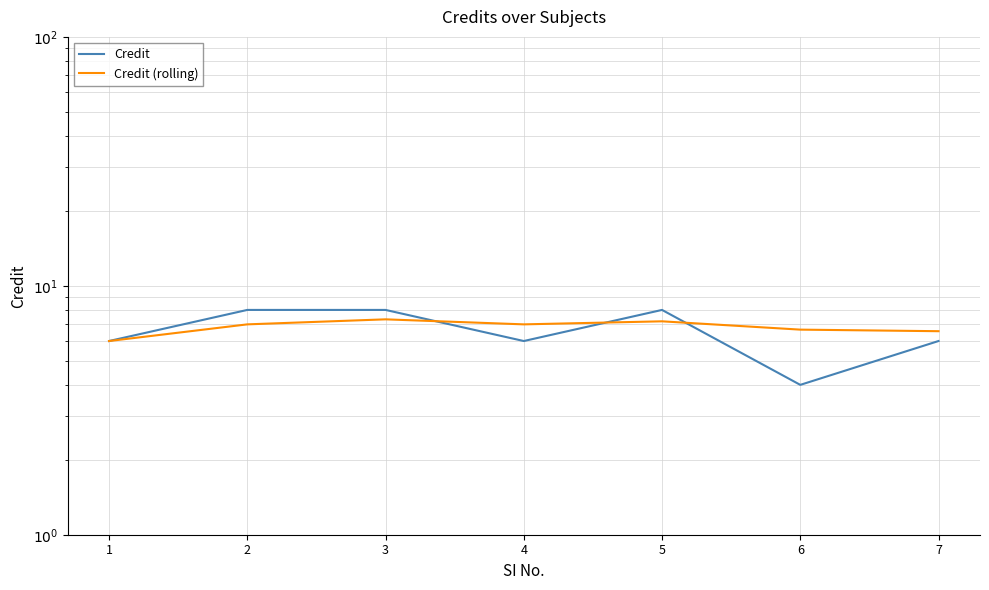

Reading left to right, what are all the values shown in this chart?

Credit: 6.0	8.0	8.0	6.0	8.0	4.0	6.0
Credit (rolling): 6.0	7.0	7.3	7.0	7.2	6.7	6.6